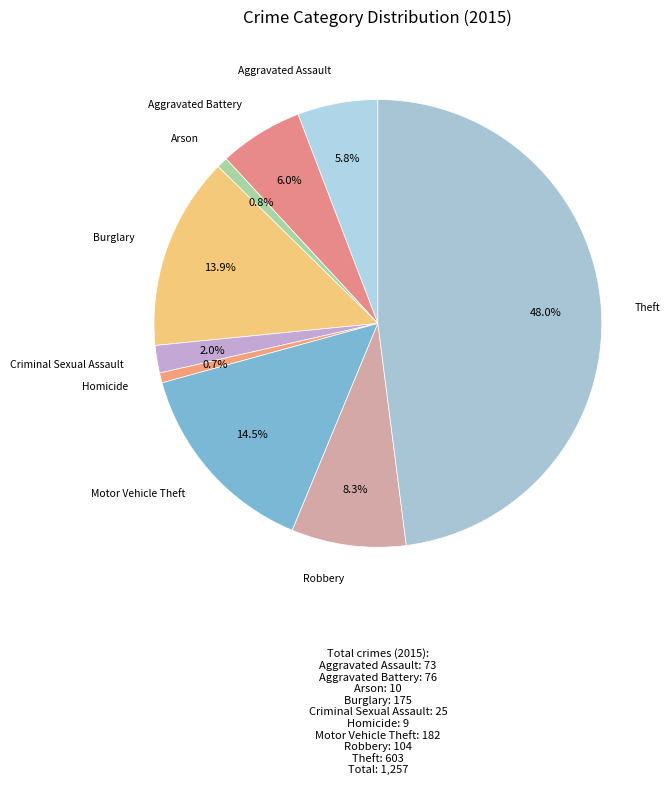

Between Burglary and Motor Vehicle Theft, which is larger?

Motor Vehicle Theft